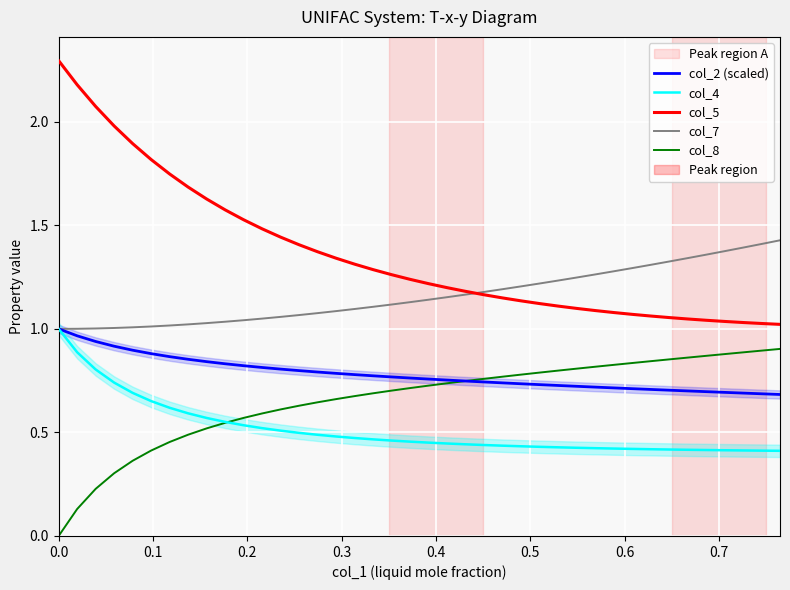

The value of col_5 at 11 is 2.6. True or false?

False